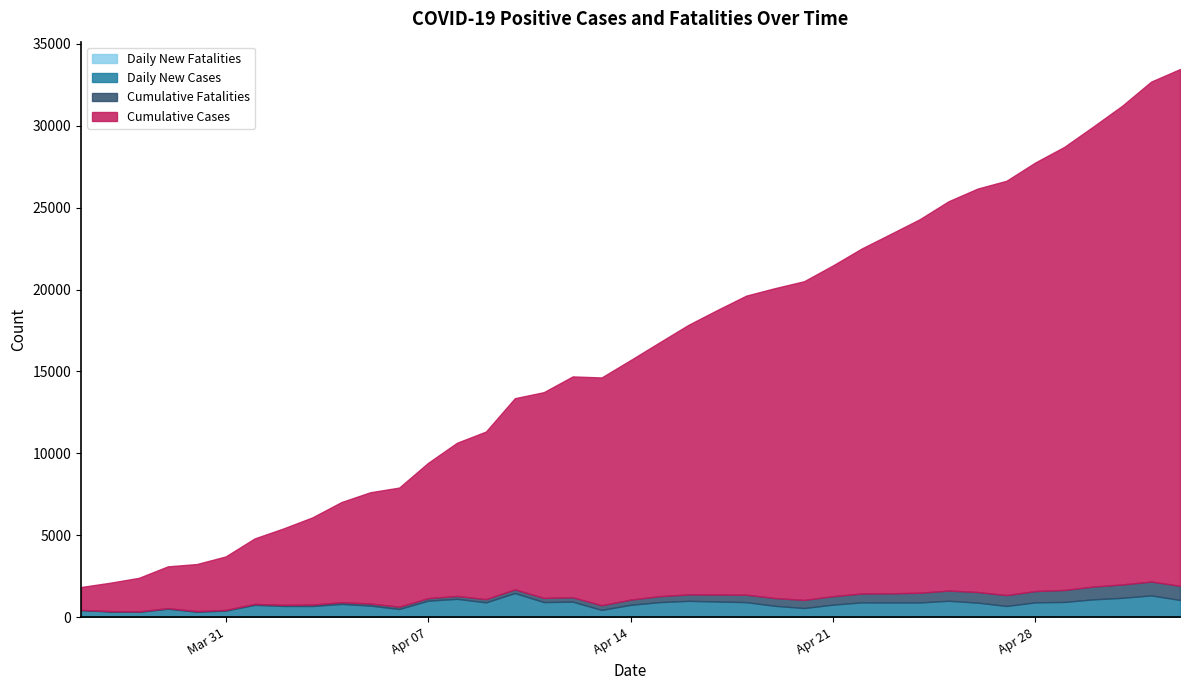

What is the difference between the maximum and second lowest values in the Daily New Fatalities series?

46